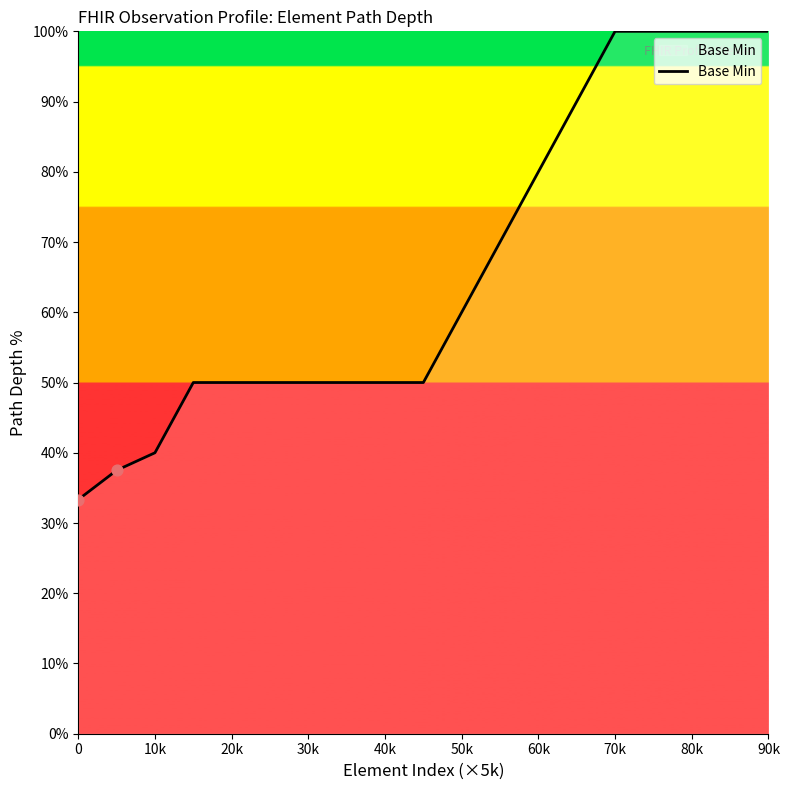

What is the minimum value shown in the chart?

33.3